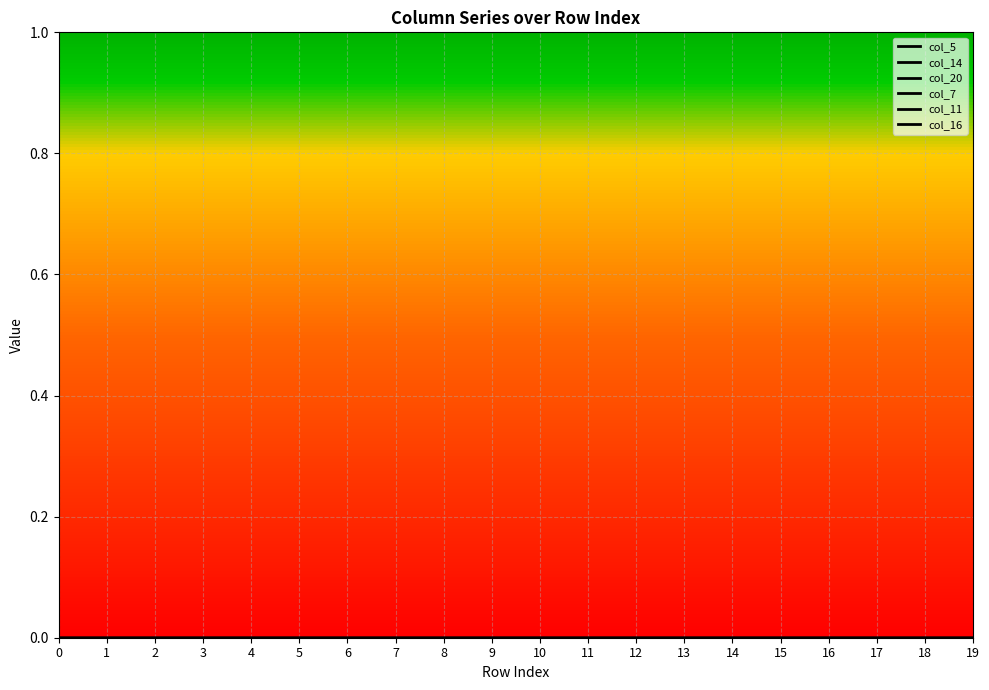

True or false: col_11 and col_7 cross at least once.

False